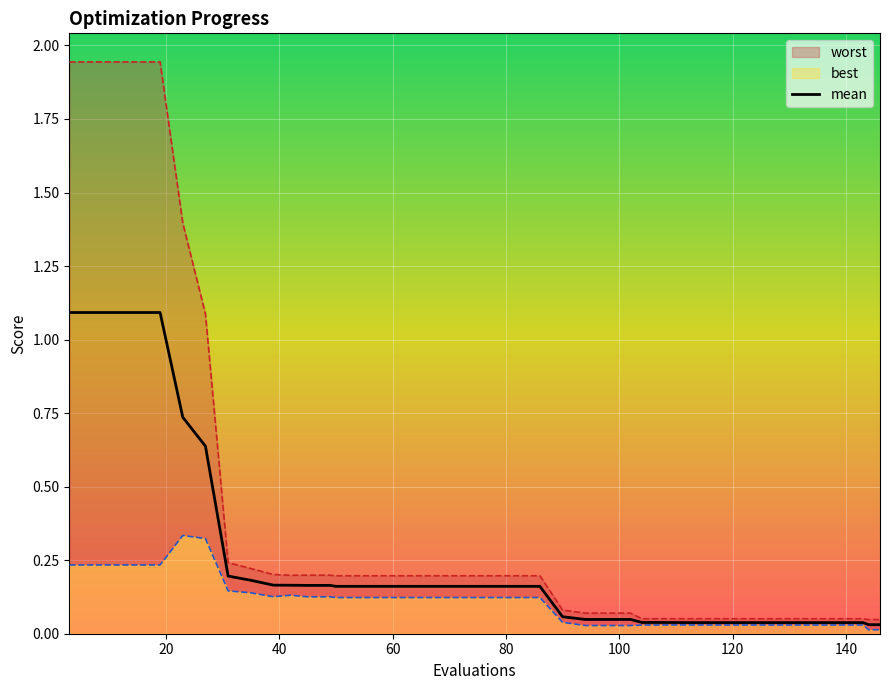

What is the maximum value for mean?

1.1